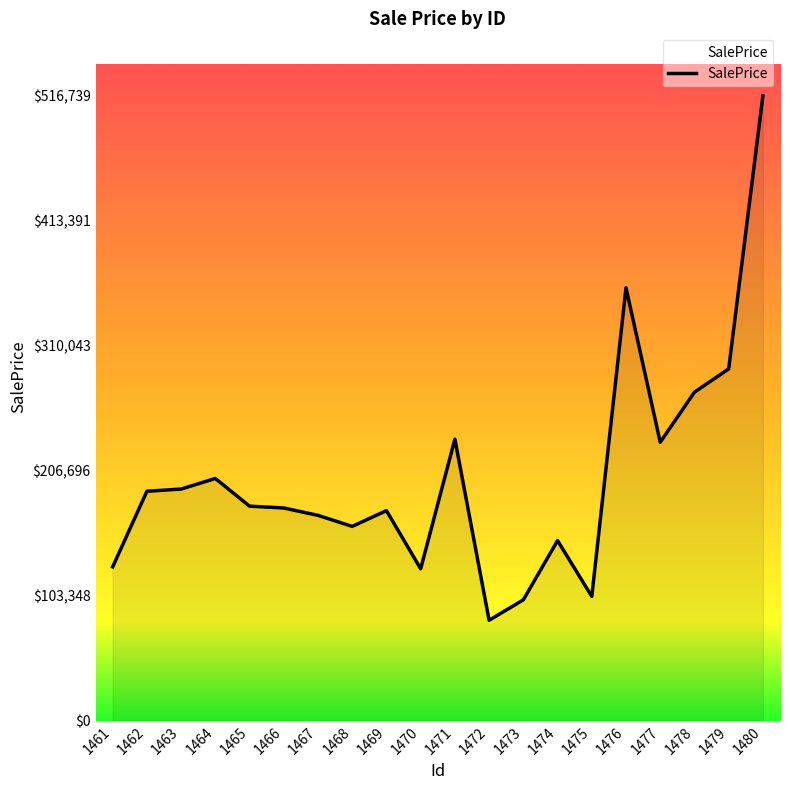

What is the change in value from 1476 to 1480?

+158717.1